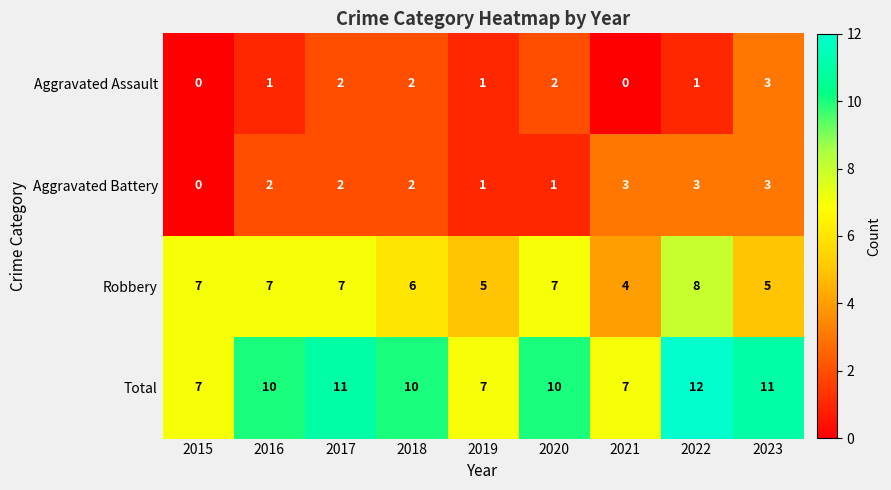

Count the number of categories in the chart.

9